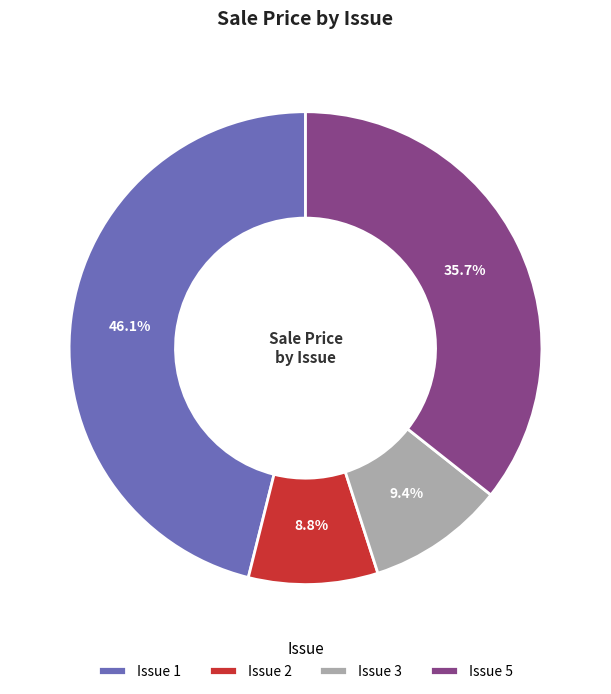

Combined, do Issue 1 and Issue 2 account for over 50%?

Yes